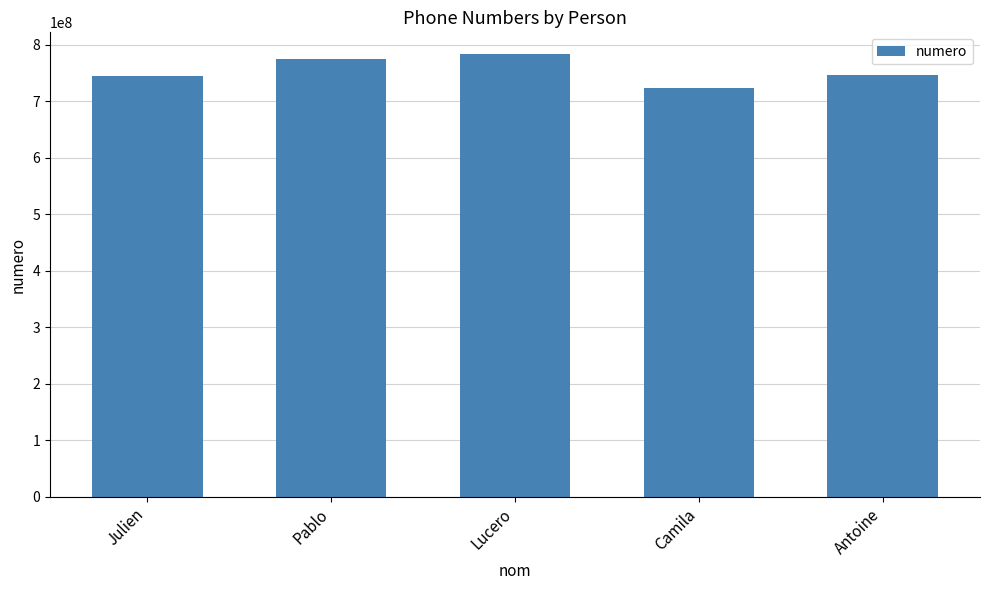

What is the minimum value shown in the chart?

723128574